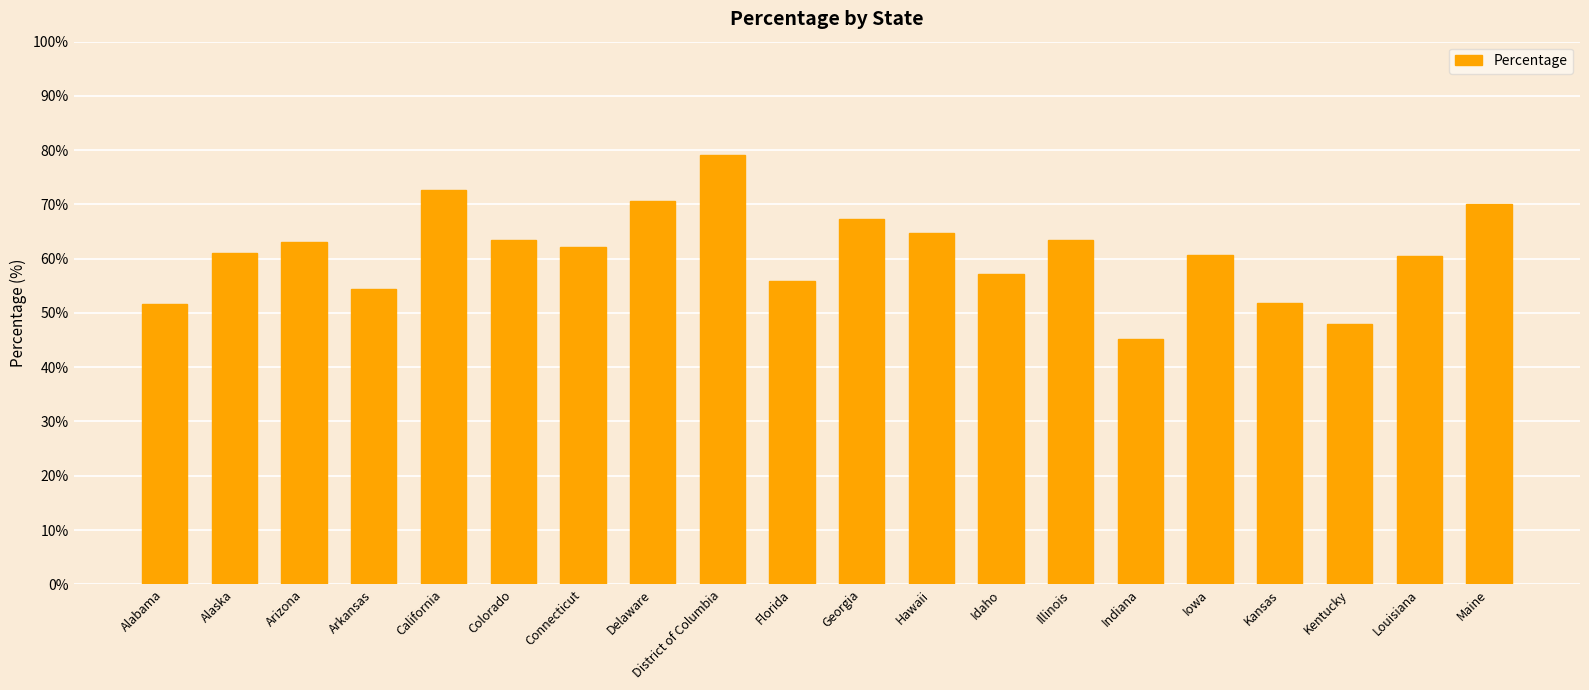

Count the number of data series in this chart.

1